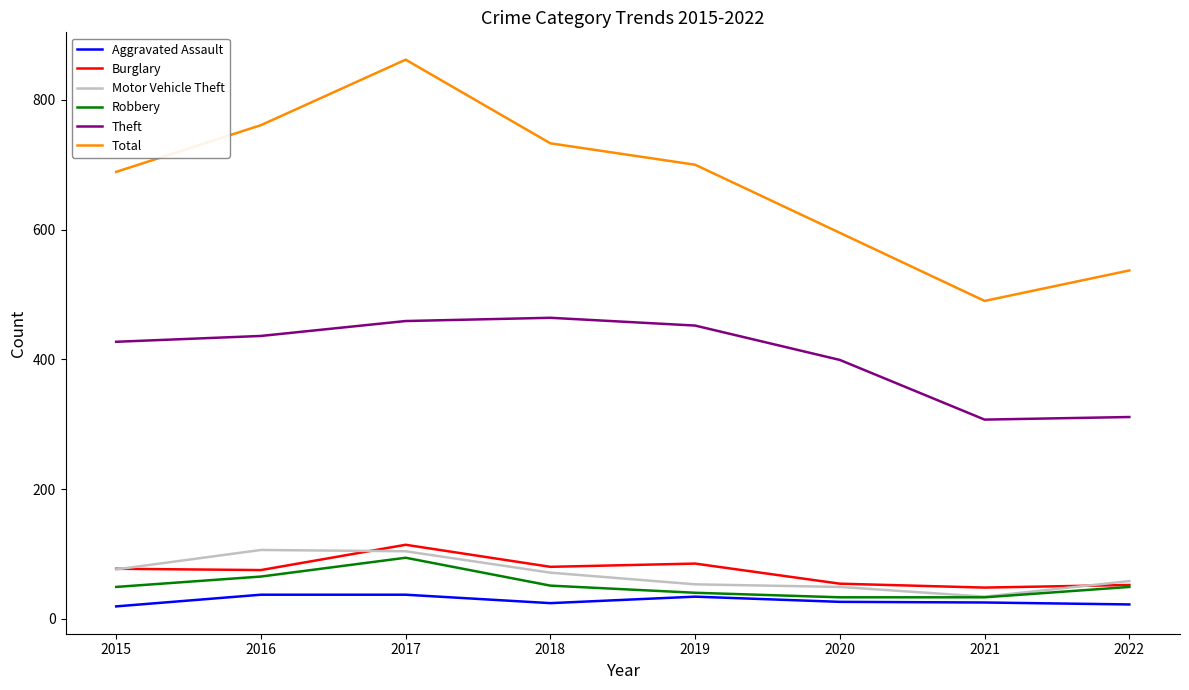

True or false: Total and Burglary cross at least once.

False